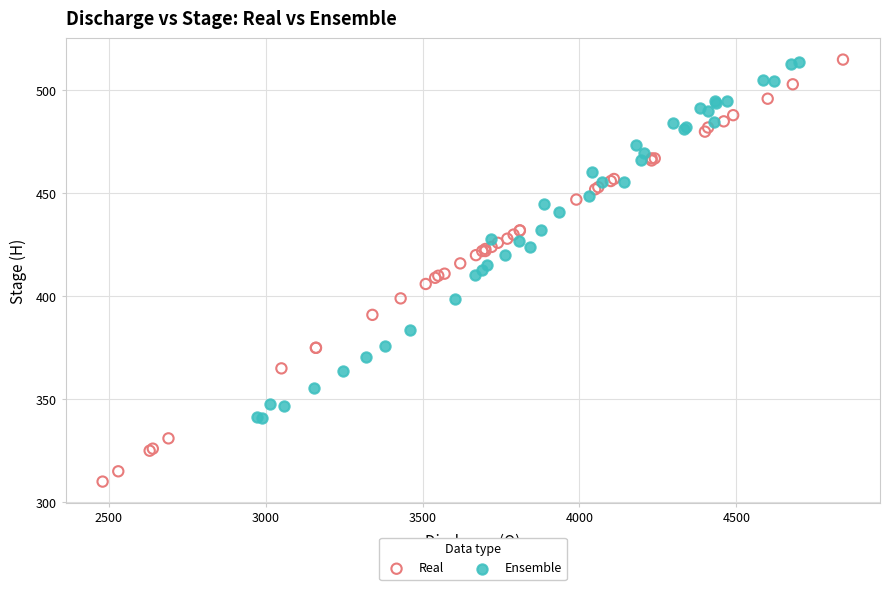

Which series has the largest Y range (max minus min)?

Real